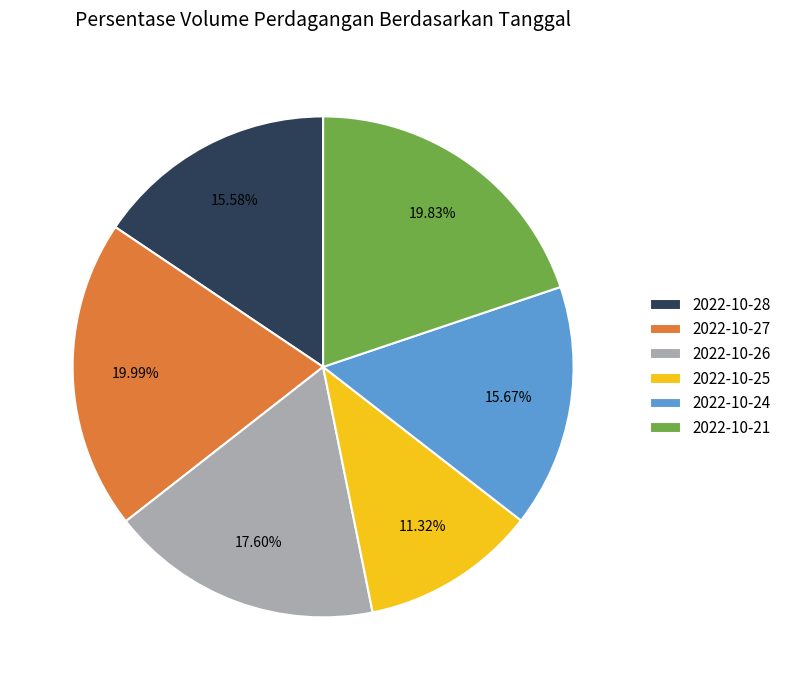

Is 2022-10-28 the majority of the pie?

No